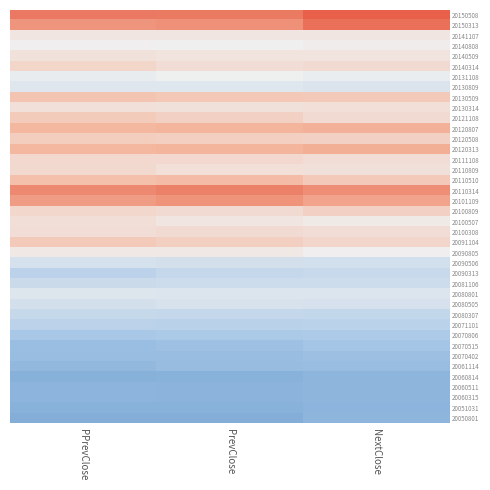

At how many categories does at least one series exceed -1?

3